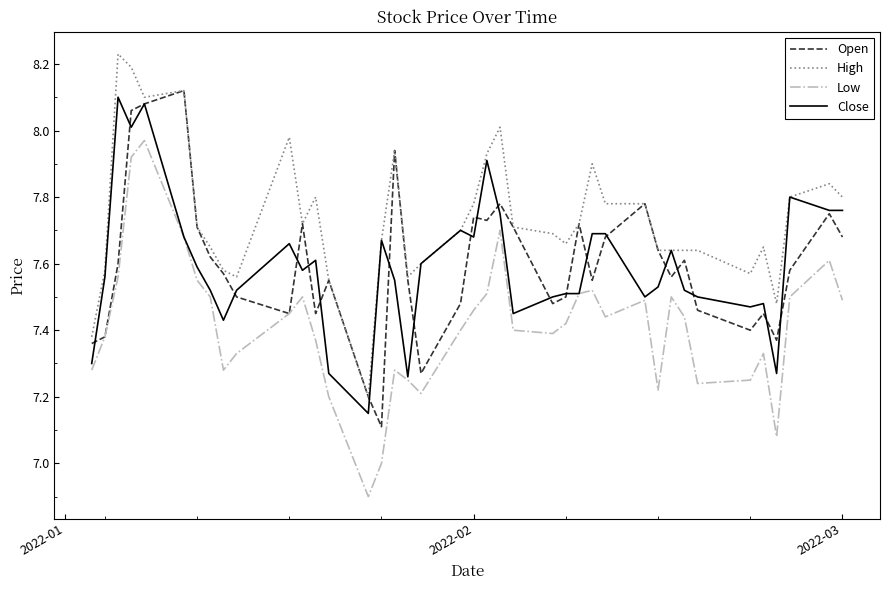

Is this an area chart (filled region under the line)?

No